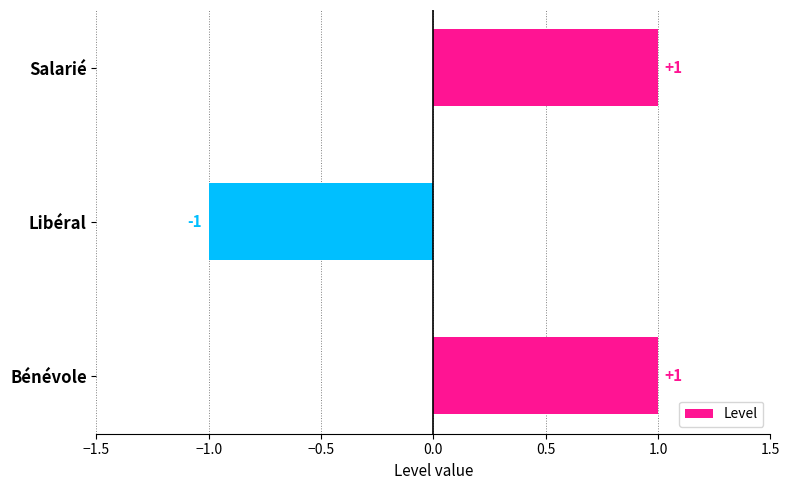

The value at Salarié is 0. True or false?

False